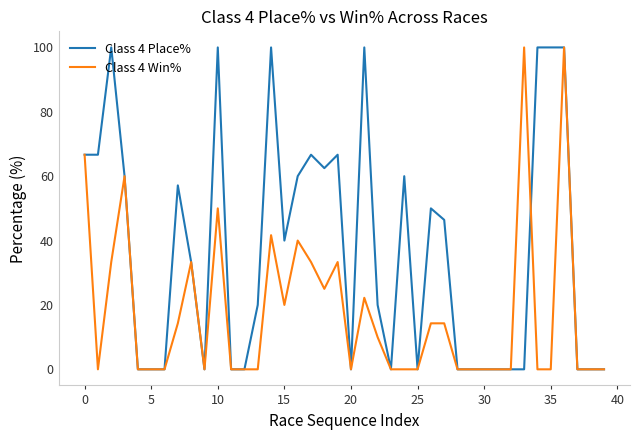

What is the highest value of the Class 4 Place% series?

100.0